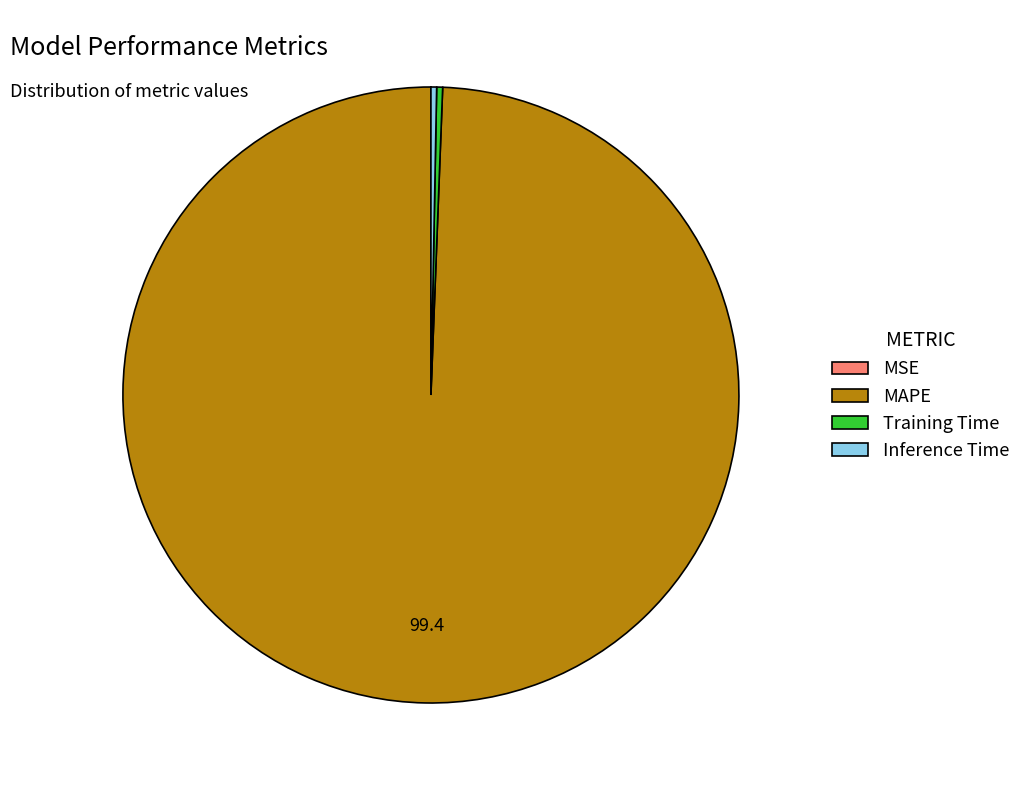

Is the sum of MAPE and Inference Time greater than half?

Yes